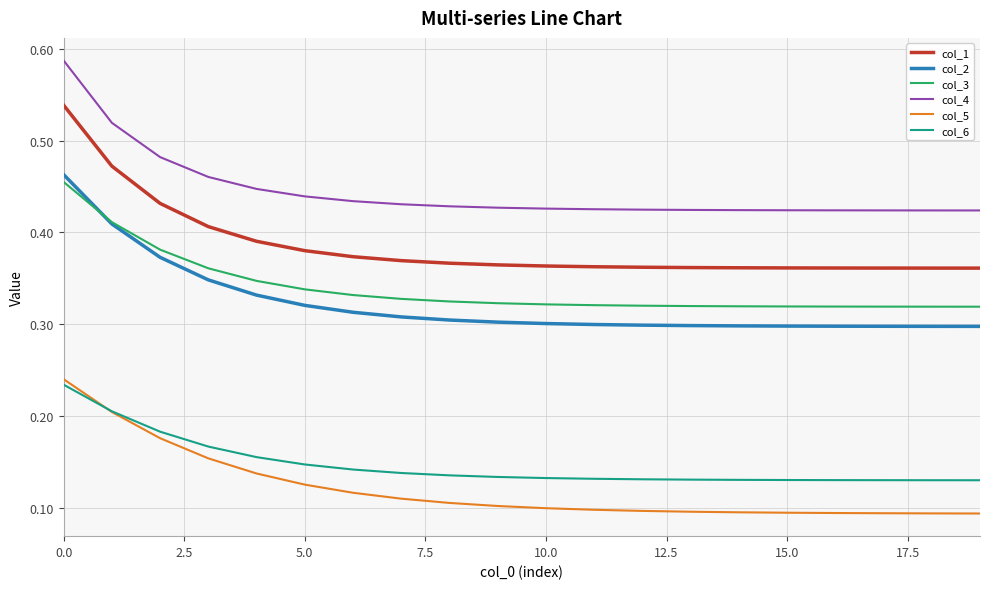

Count the col_5 values in the range 0 to 1.

20